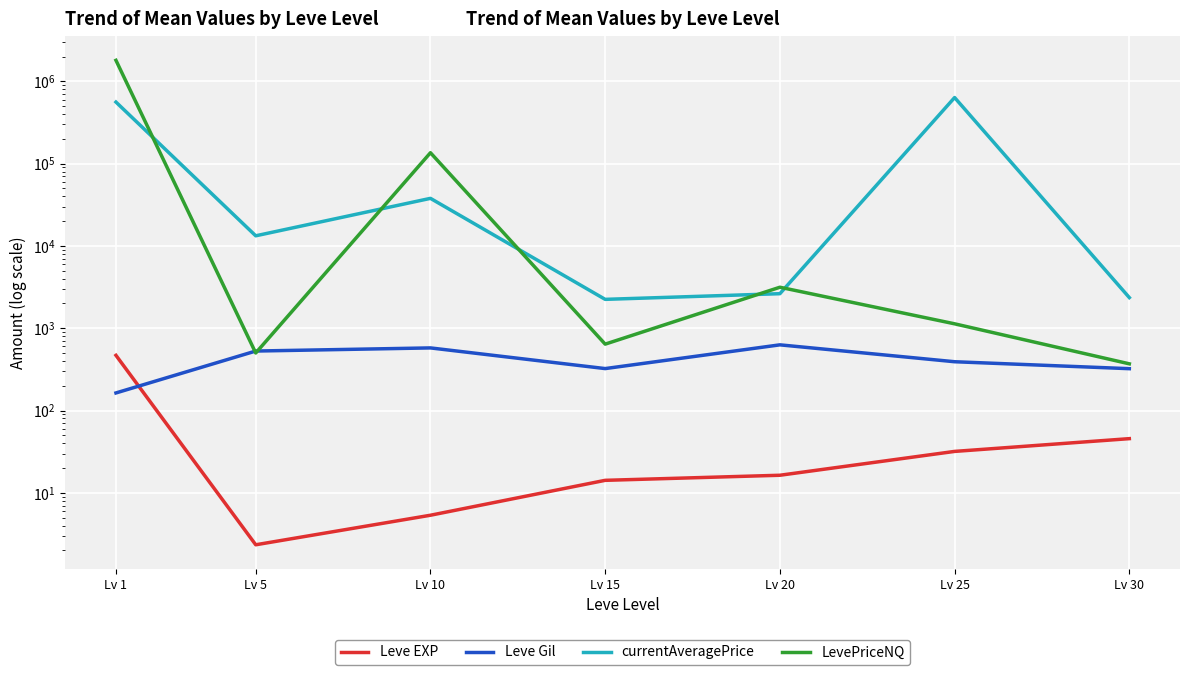

What is the difference between the second highest and second lowest values in the Leve EXP series?

40.2